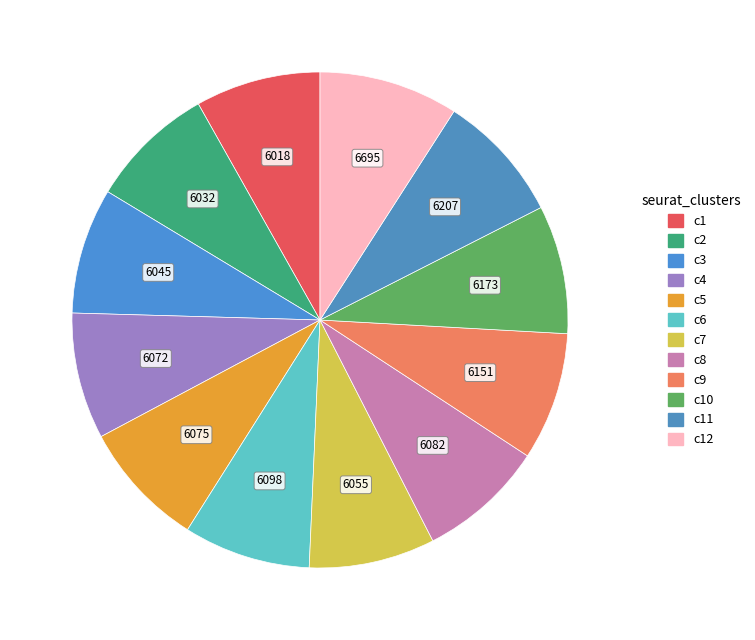

How many slices are in this pie chart?

12